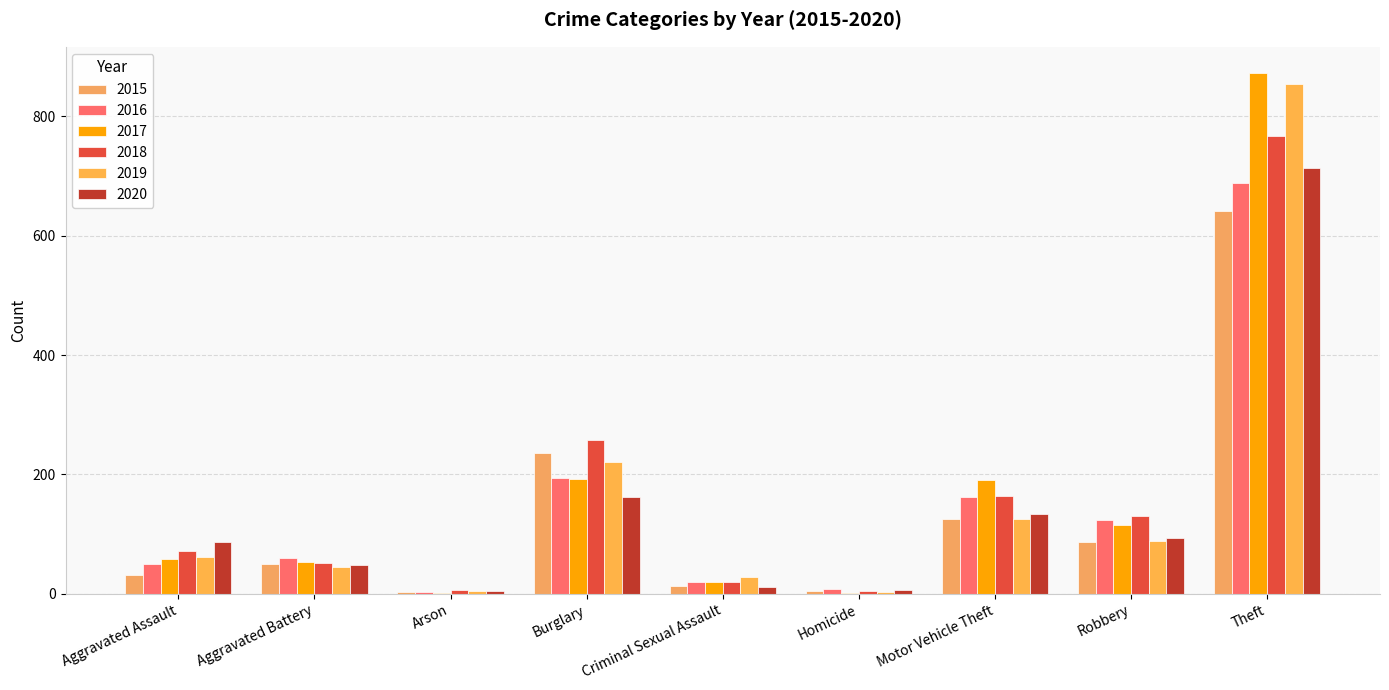

The 2019 series shows 1520 at Theft. True or false?

False